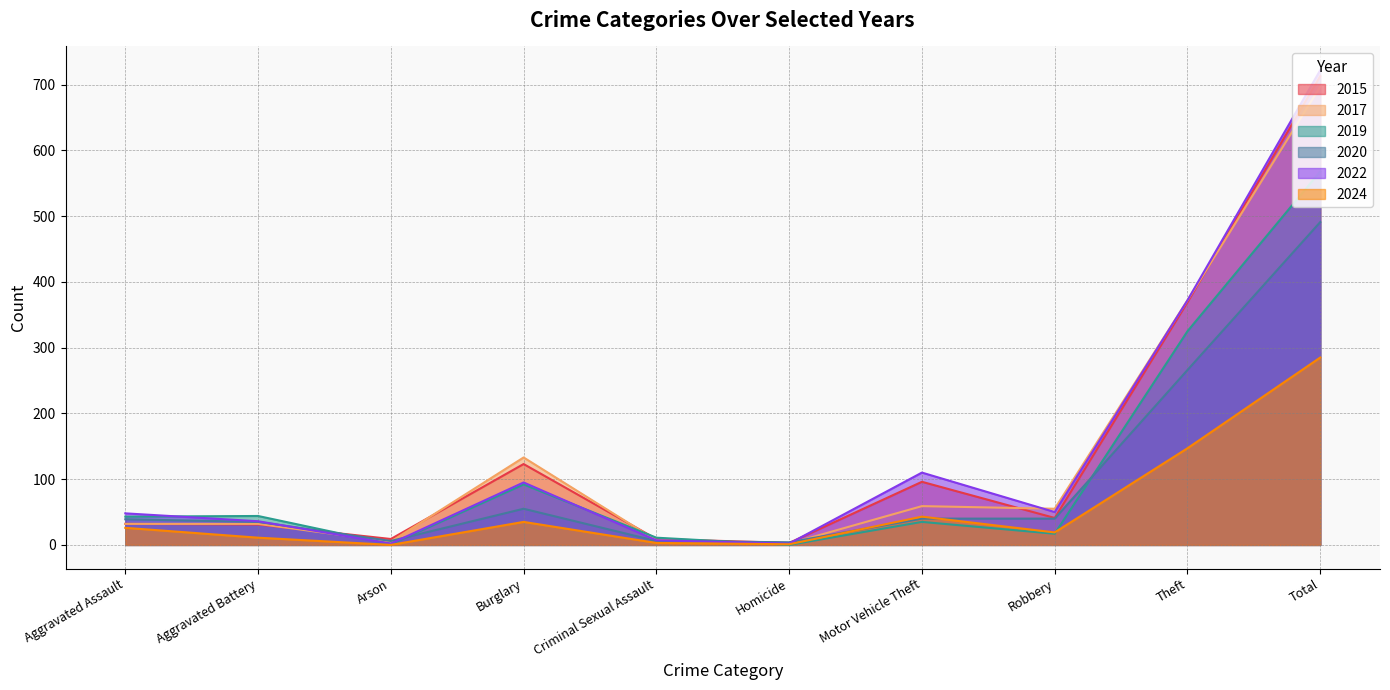

What position from the left is Robbery?

8